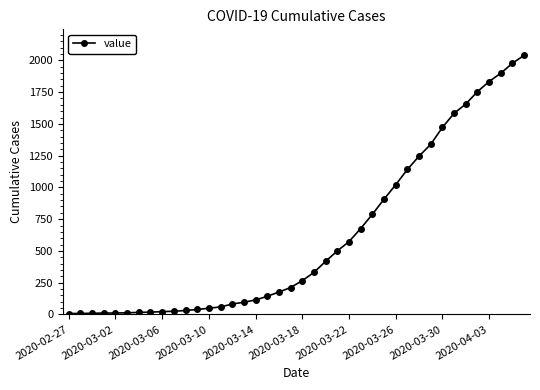

What is the minimum value shown in the chart?

7